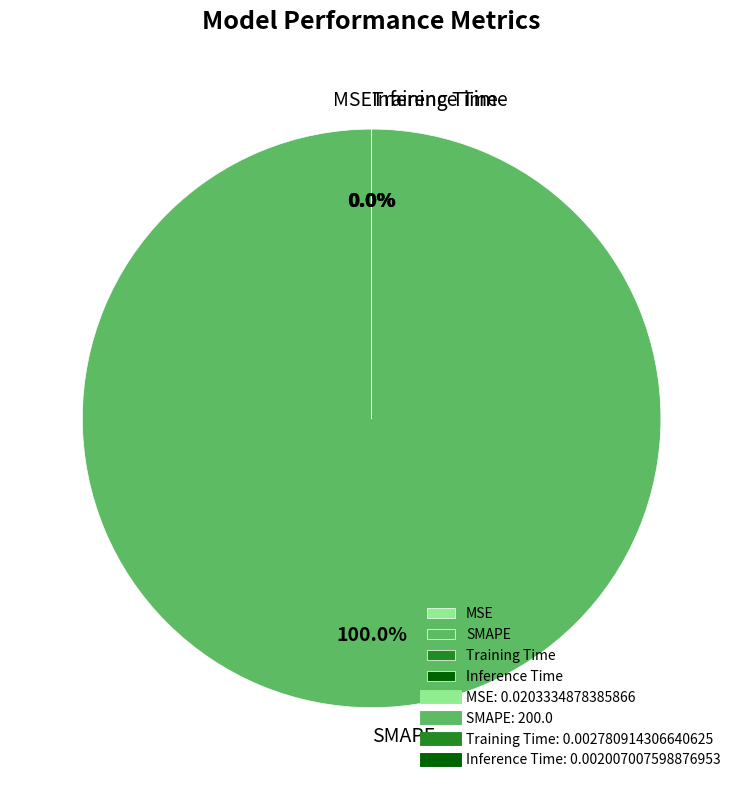

What is the largest slice in the pie chart?

SMAPE